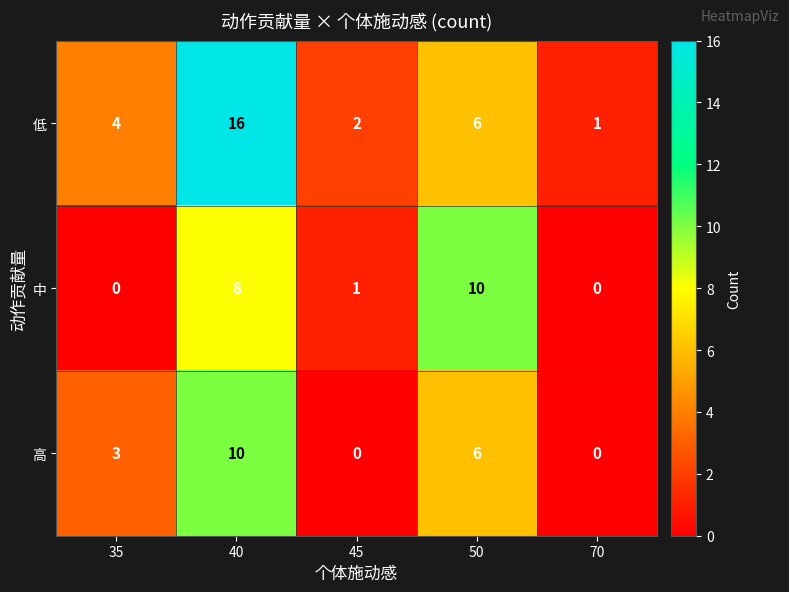

Between 40 and 50, which series saw the biggest shift?

低